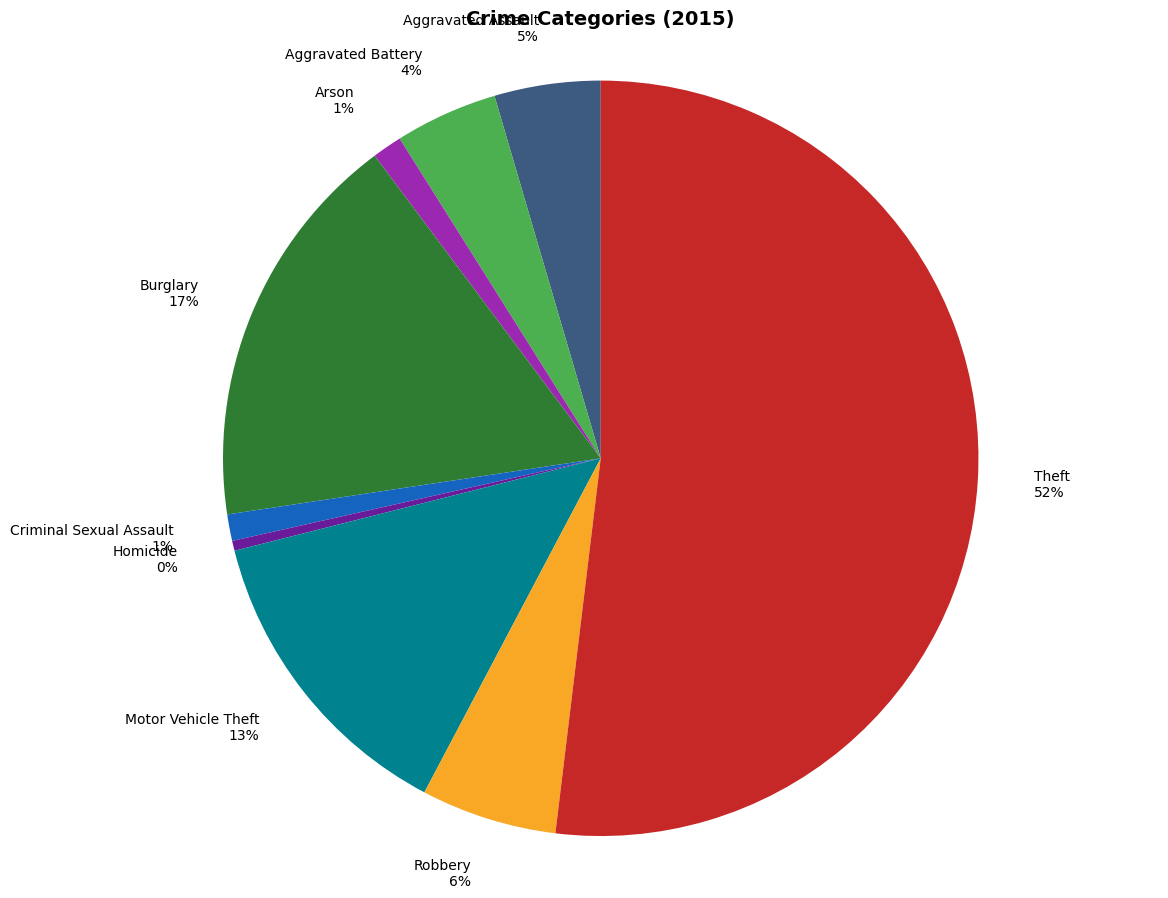

How many segments does this pie chart have?

9